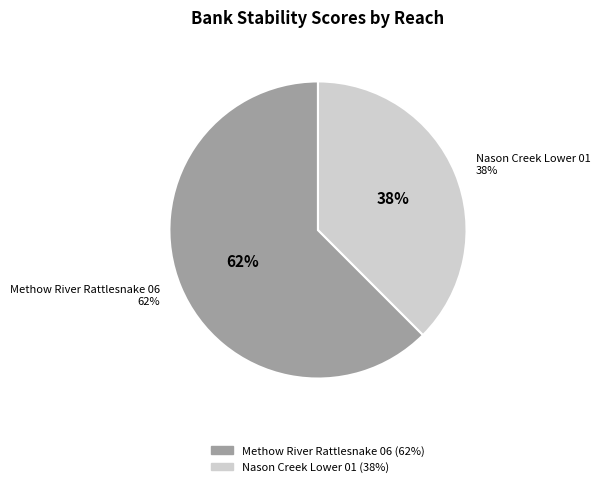

To the nearest percent, what is the combined percentage of Nason Creek Lower 01 and Methow River Rattlesnake 06?

100%